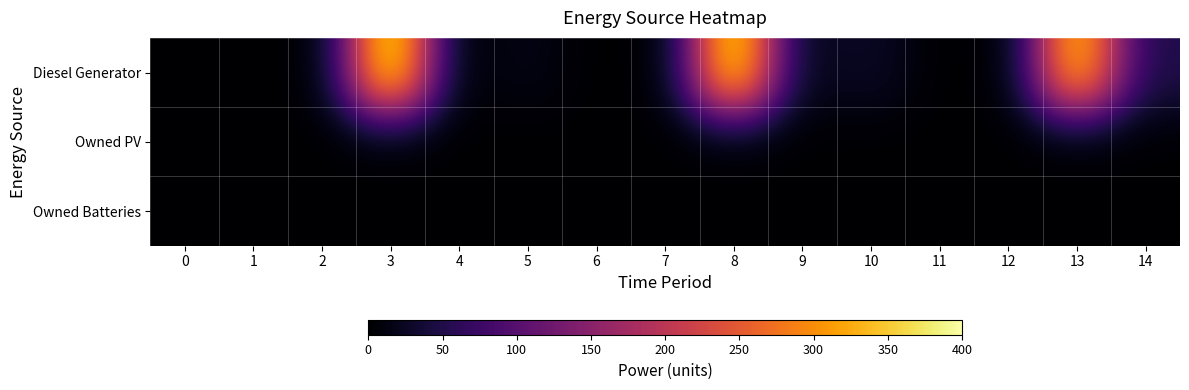

Which category has the highest value across all series?

3